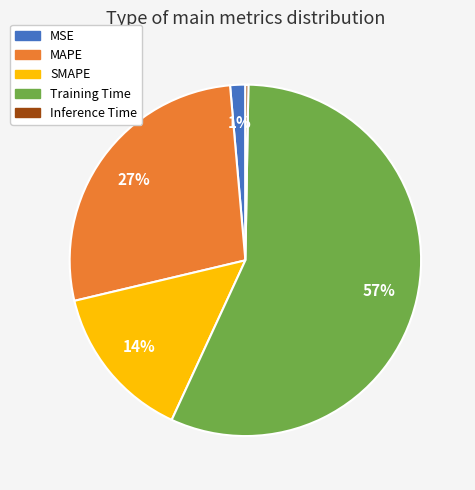

Between MSE and SMAPE, which is larger?

SMAPE